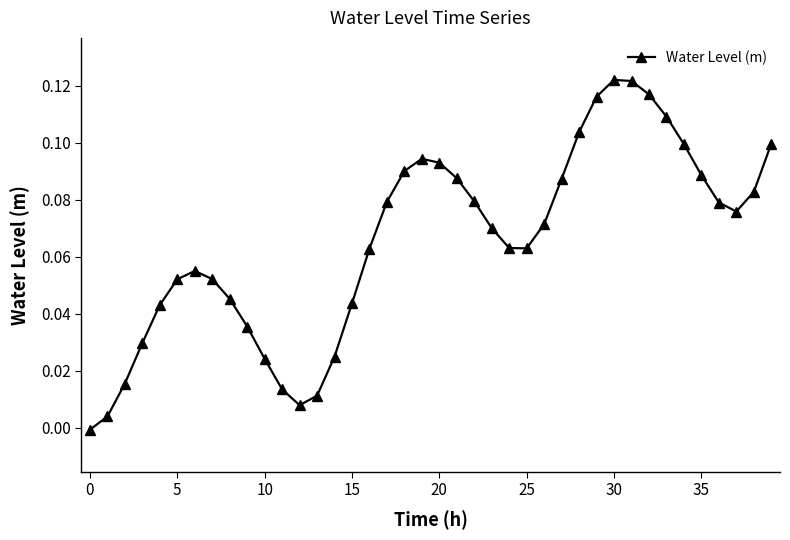

What is the sum of all values?

2.6